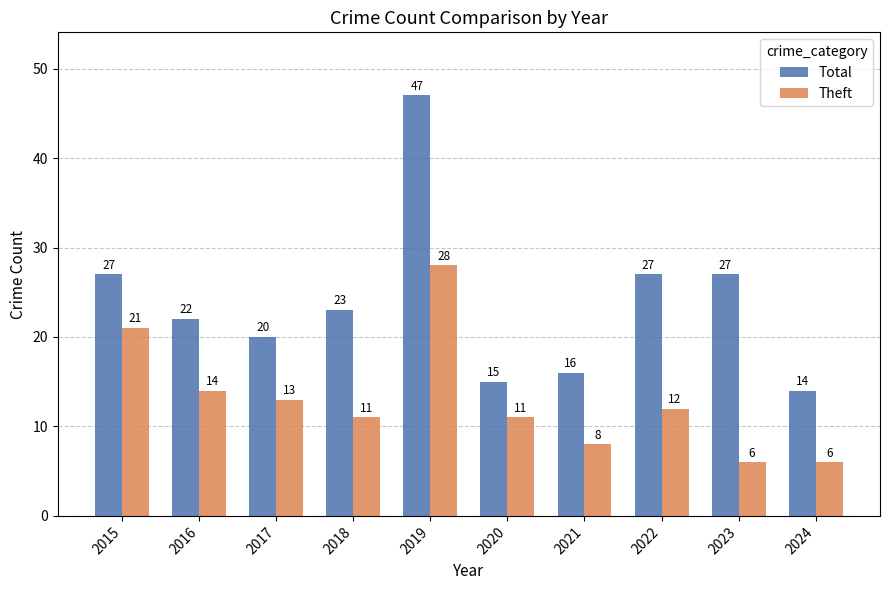

At which label does Total reach its peak?

2019